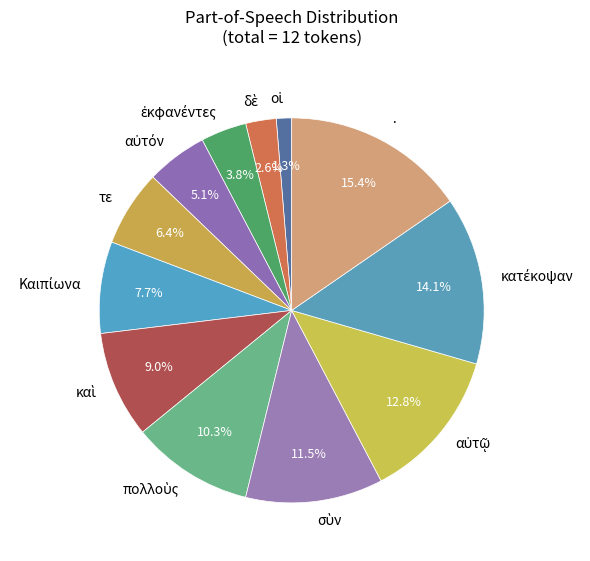

What is the largest slice in the pie chart?

·